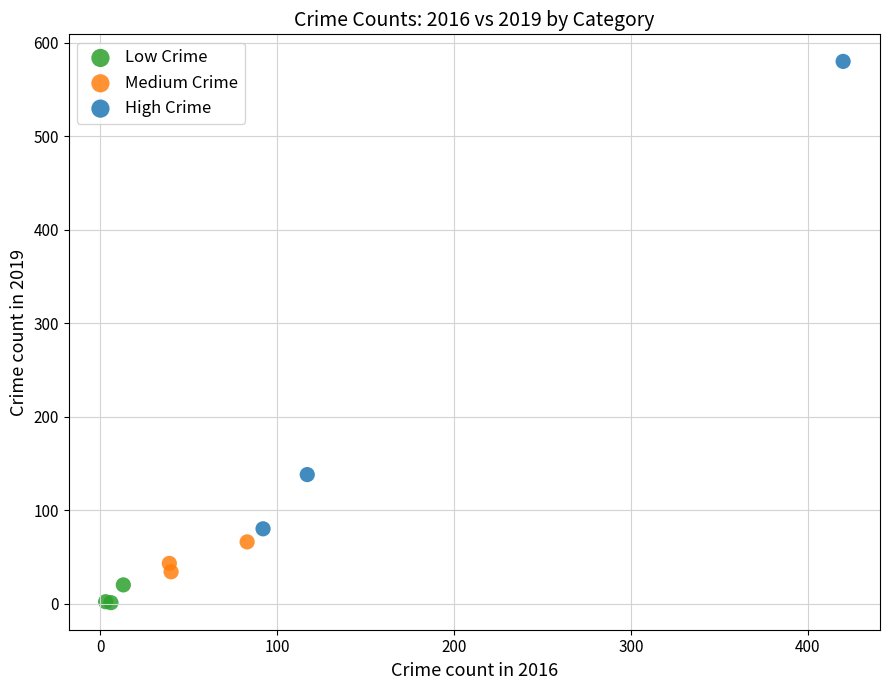

Which series reaches the minimum Y coordinate?

Low Crime